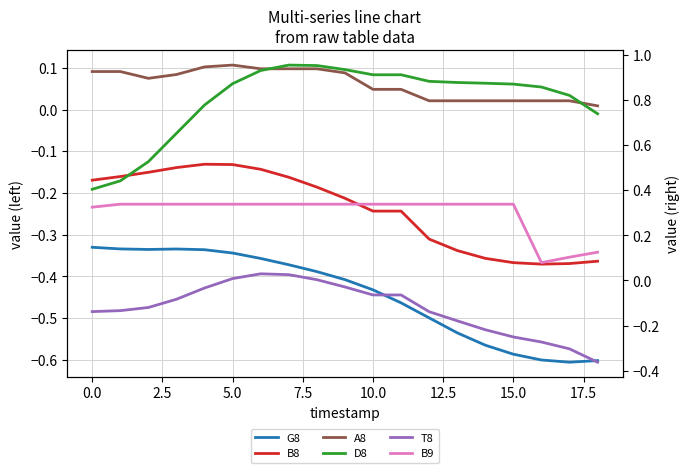

Rank the series by their maximum value, from highest to lowest.

D8, B9, A8, T8, B8, G8